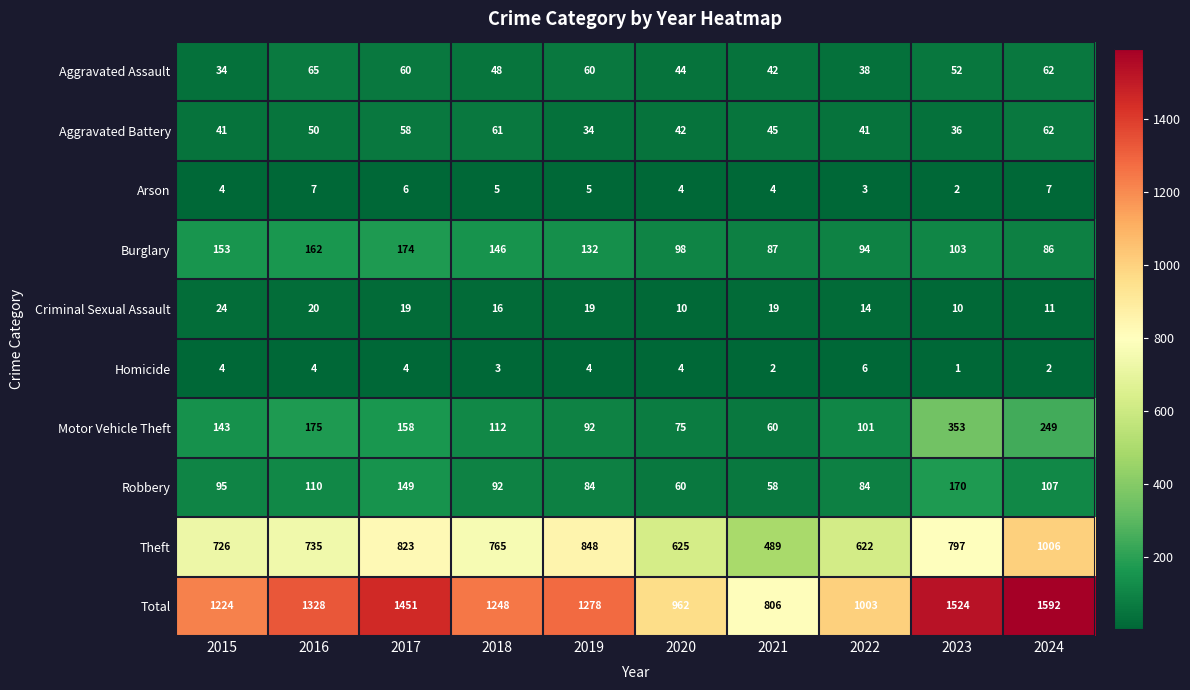

Where does the Aggravated Battery series first go above 45?

2016